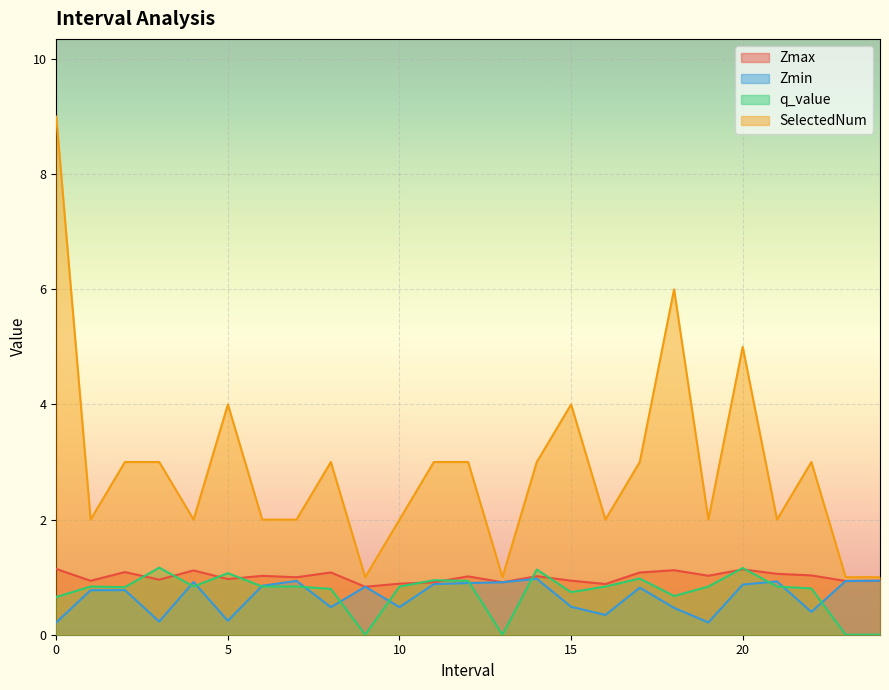

What is the greatest value displayed?

9.0